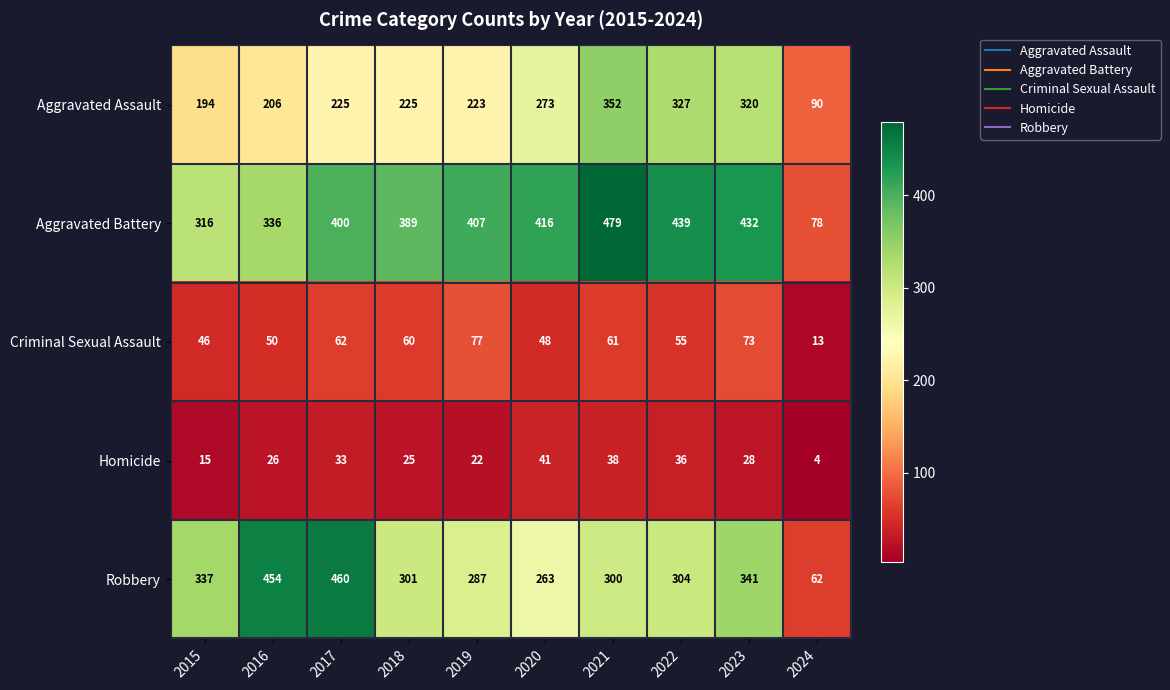

At which category is the sum across all series the highest?

2021